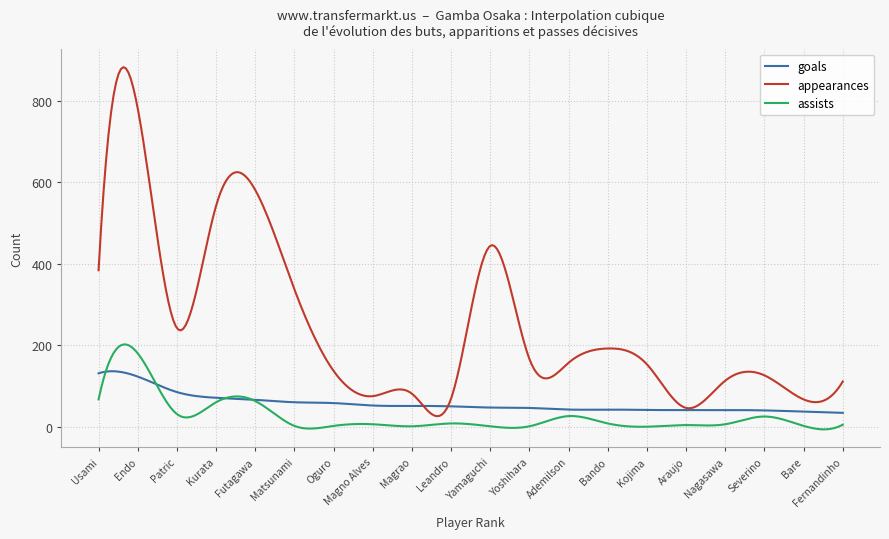

Count the number of categories in the chart.

300